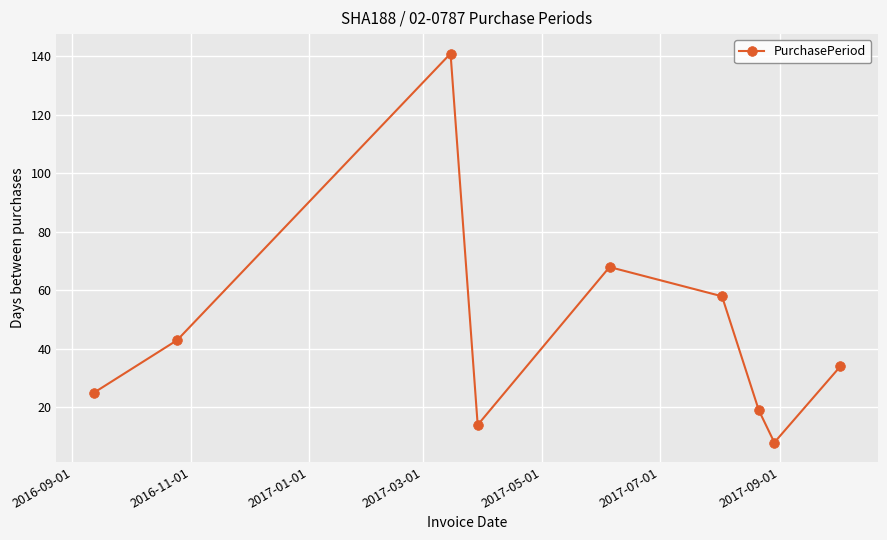

What is the value of the 6th point from the left?

58